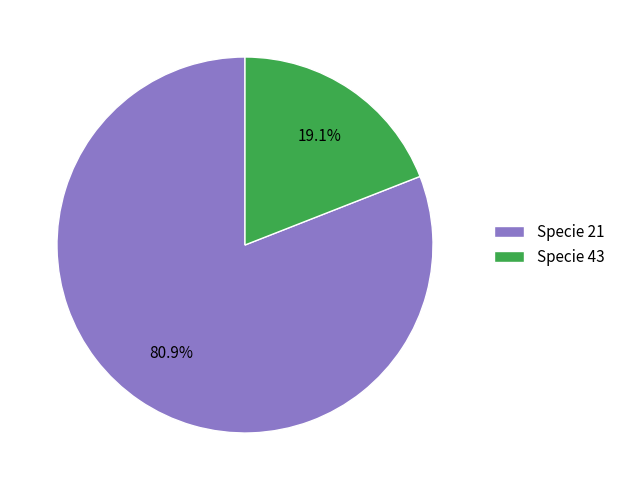

How much of the chart is everything except Specie 43?

80.9%